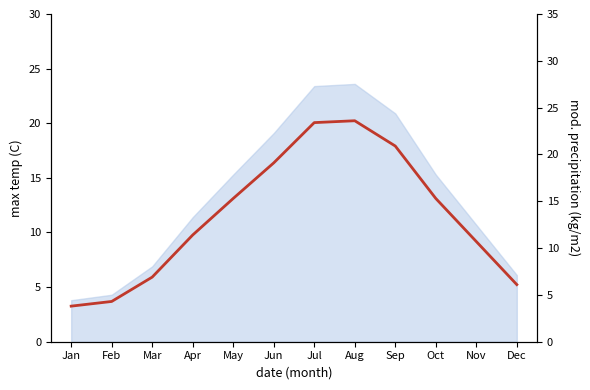

Count the number of categories in the chart.

12